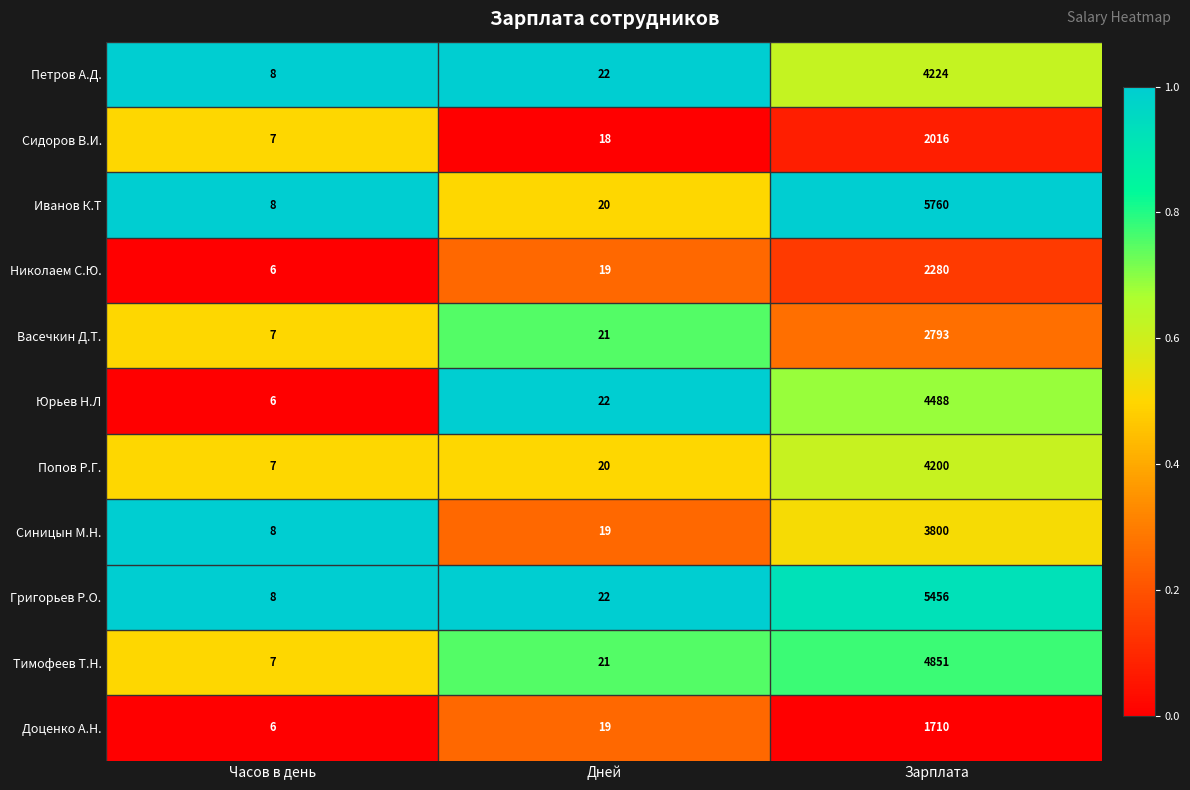

At Зарплата, list the series in order from largest to smallest.

Иванов К.Т, Григорьев Р.О., Тимофеев Т.Н., Юрьев Н.Л, Петров А.Д., Попов Р.Г., Синицын М.Н., Васечкин Д.Т., Николаем С.Ю., Сидоров В.И., Доценко А.Н.